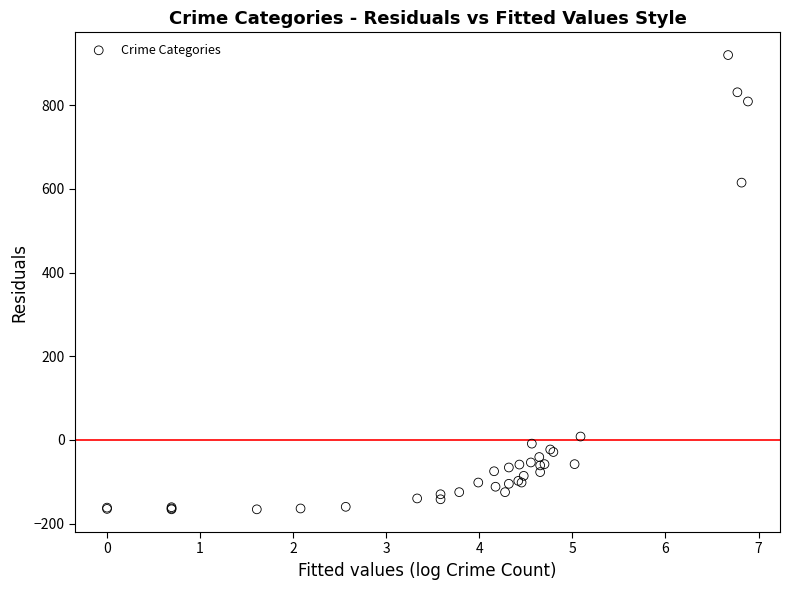

What Y value in the scatter plot is closest to 377?

615.1